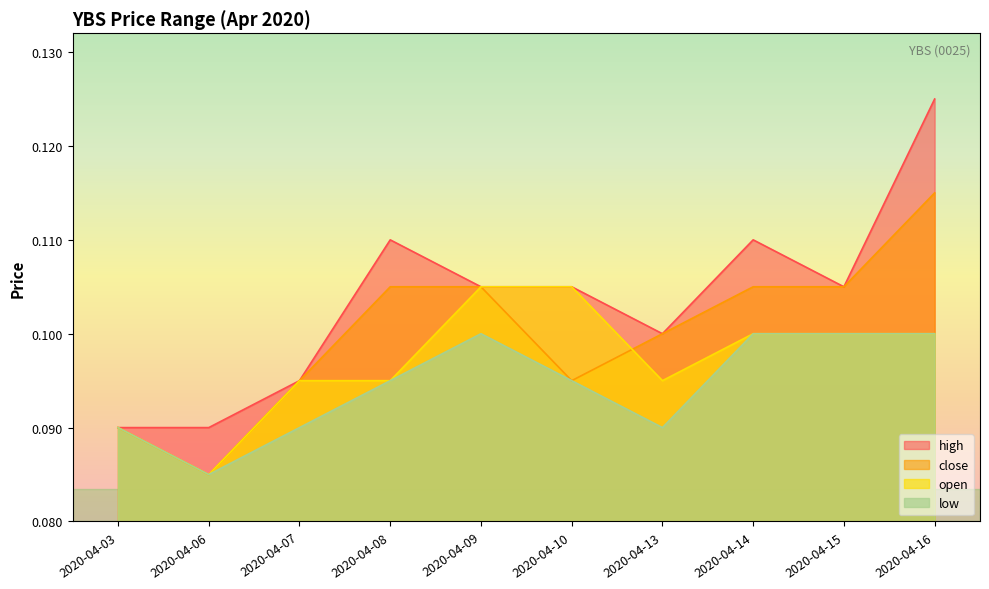

True or false: low and close cross at least once.

False